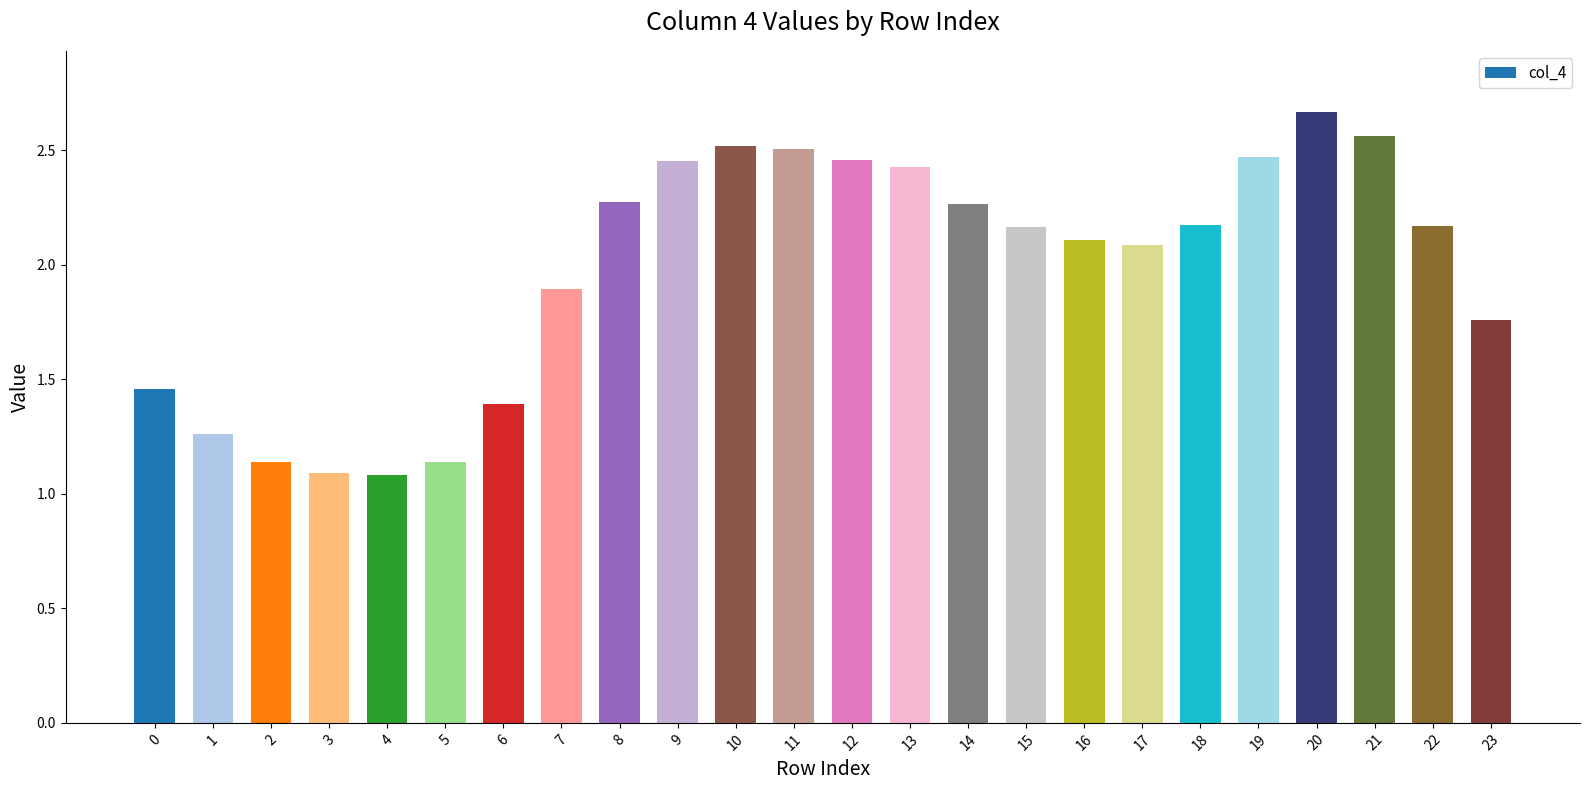

Where does the data first go above 2?

8